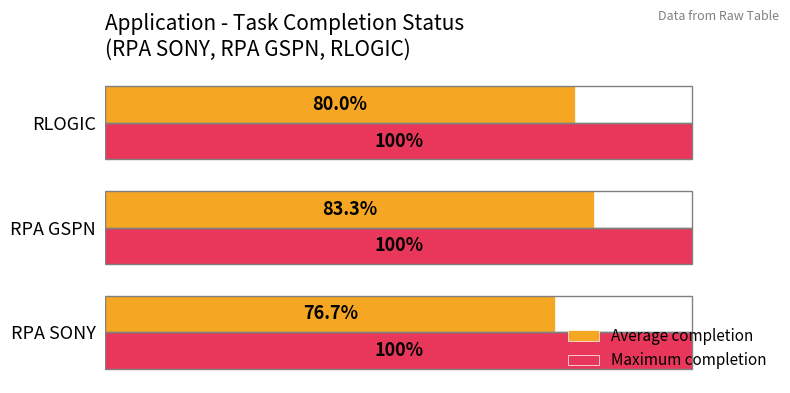

What are all the series names shown in the legend?

Average completion, Maximum completion